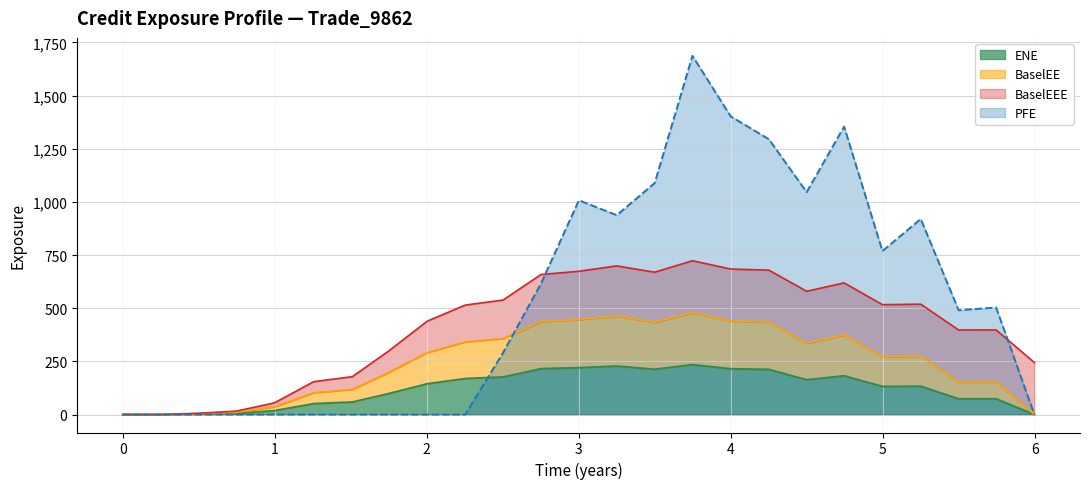

Which series changed the most between 2.75199 and 5.25062?

PFE